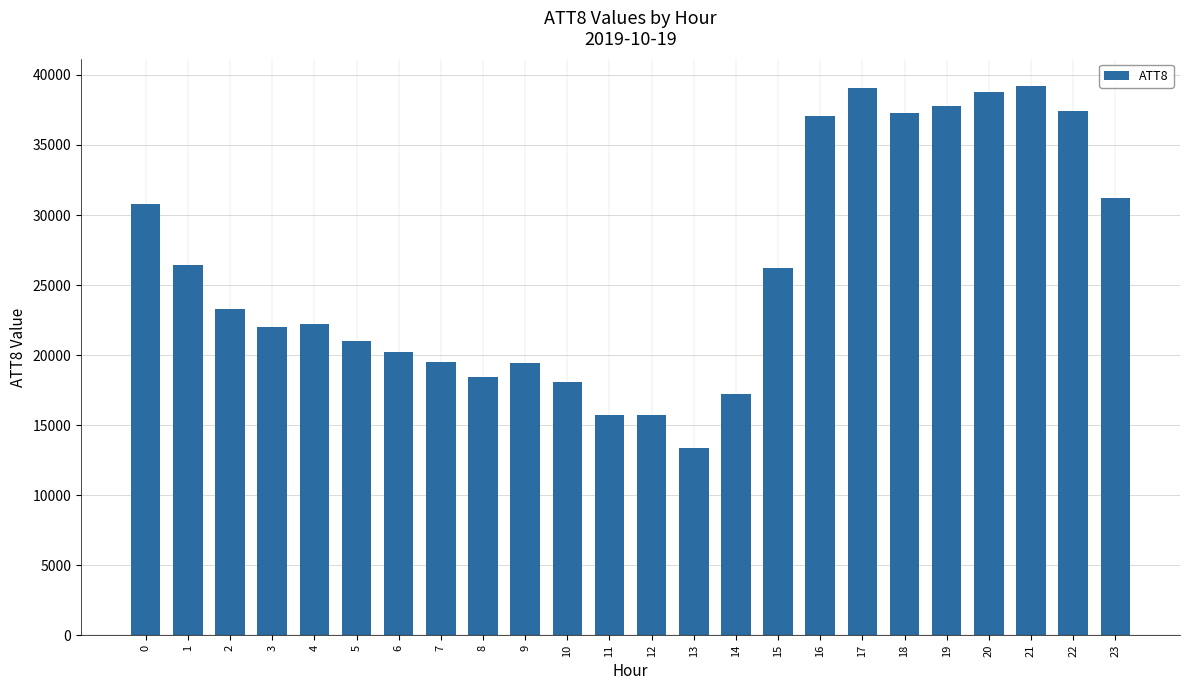

What is the sum of all values?

627400